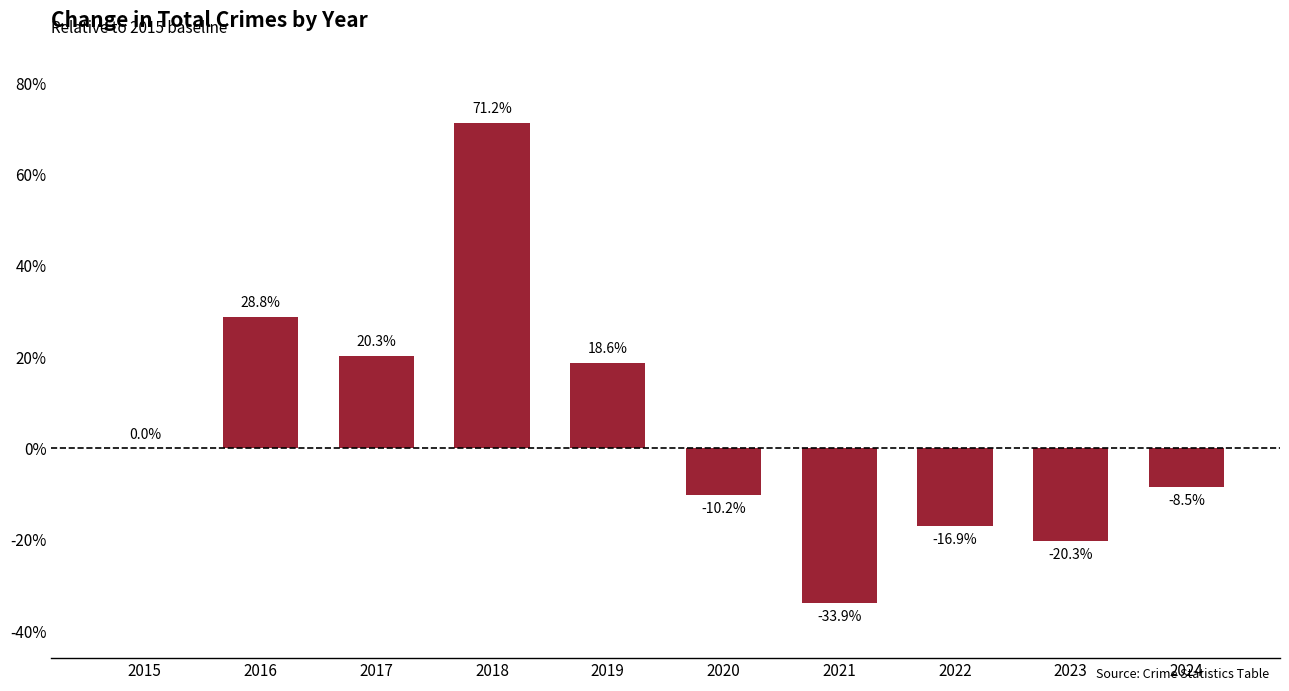

What is the sum of all values?

49.2